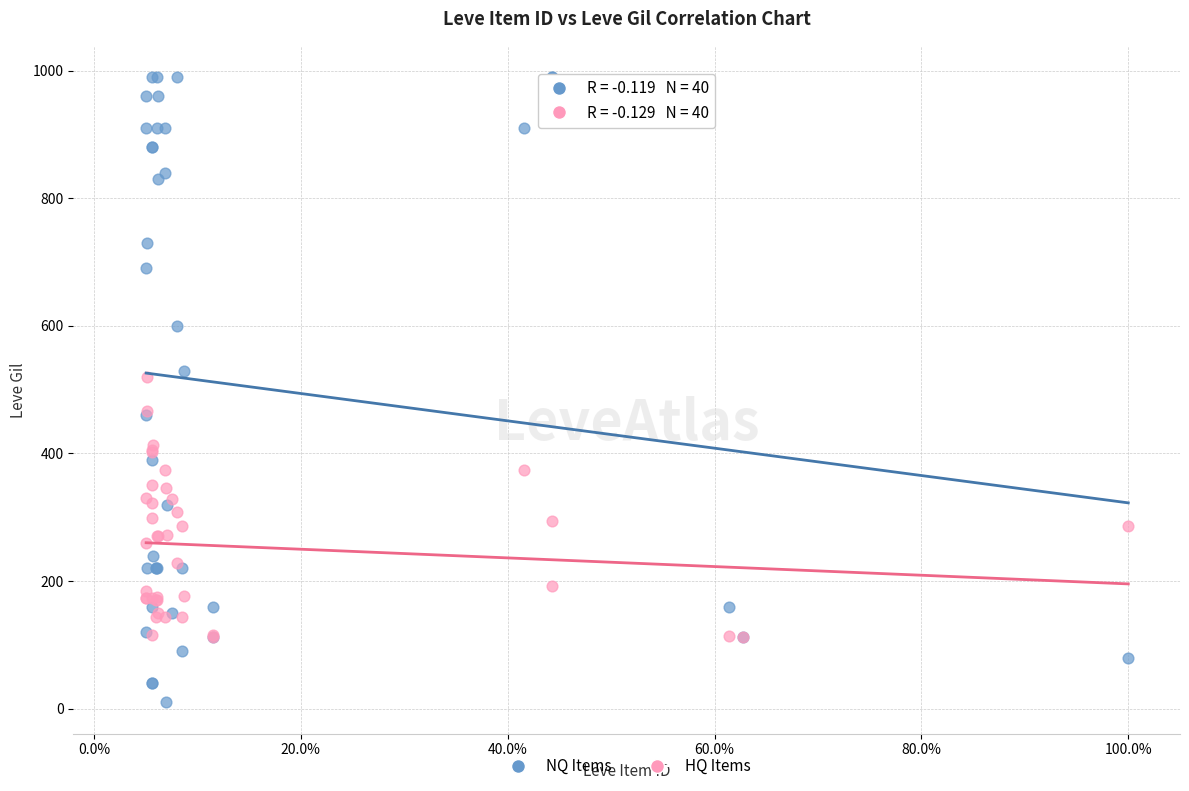

Which series has the widest spread of Y values?

NQ Items